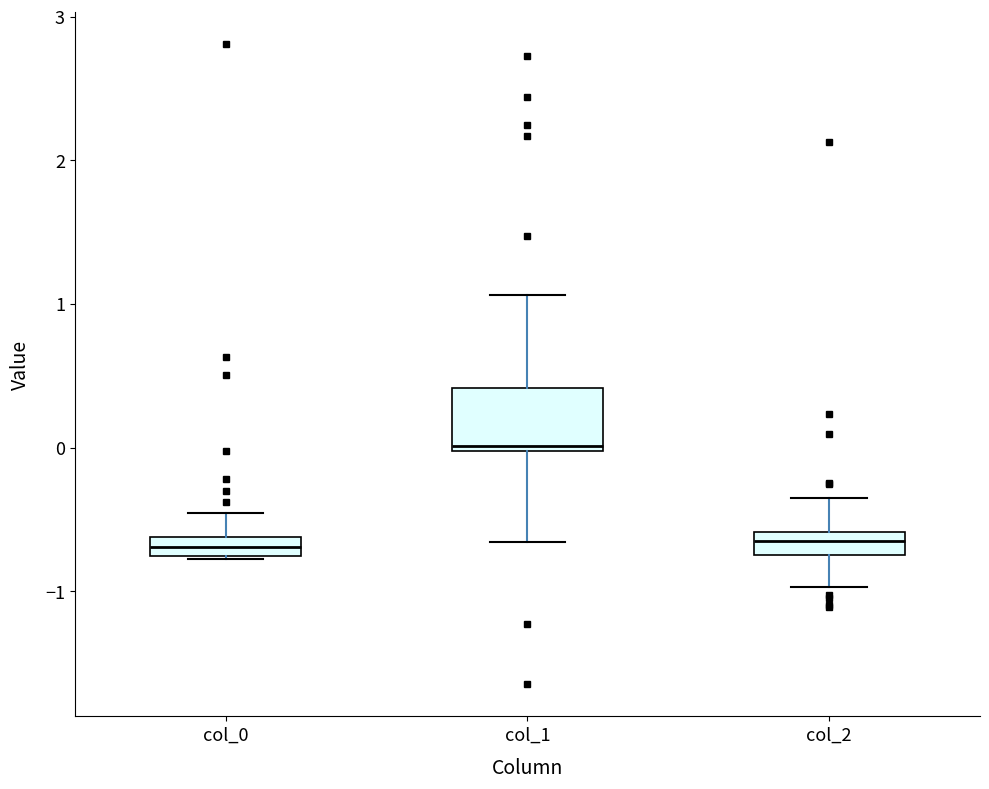

Where does the upper whisker of the box for col_1 end on the y-axis? The values are not printed on the chart, so give them approximately, as read against the axis.

1.1